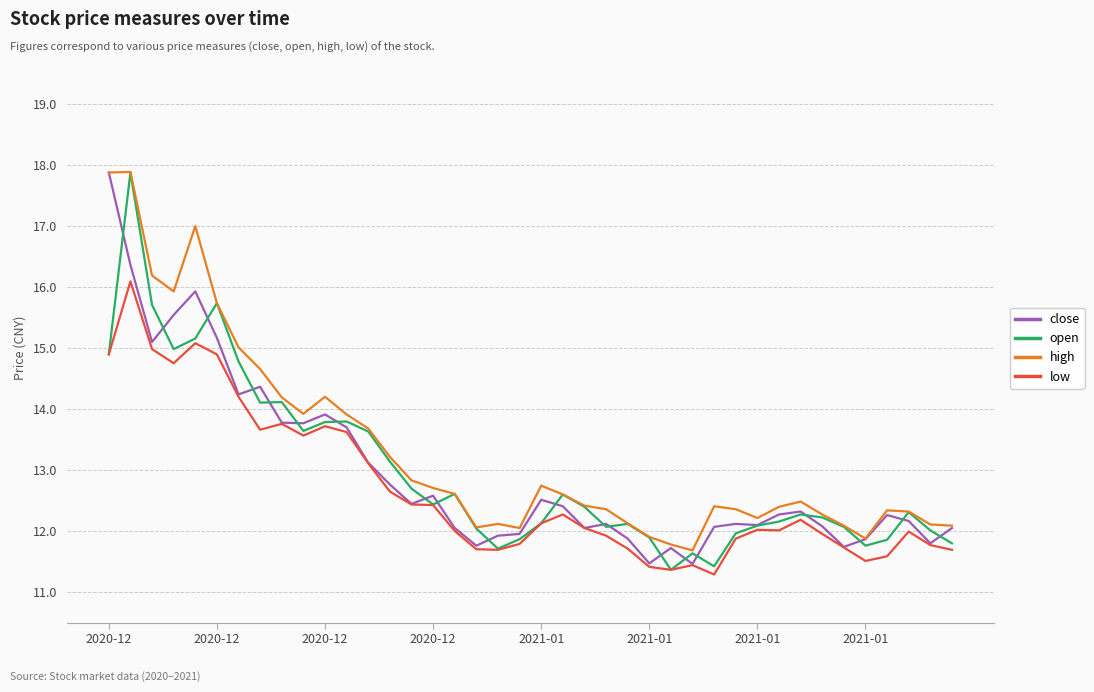

At how many categories does at least one series exceed 16?

4